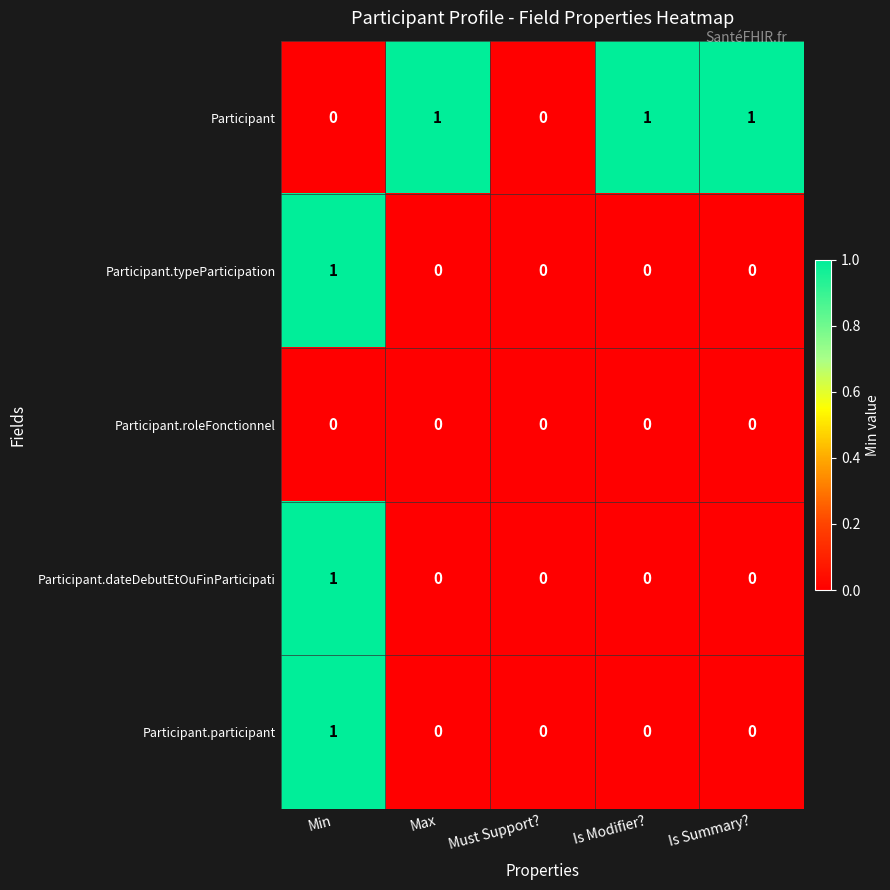

Which series has the largest total across all categories?

Participant